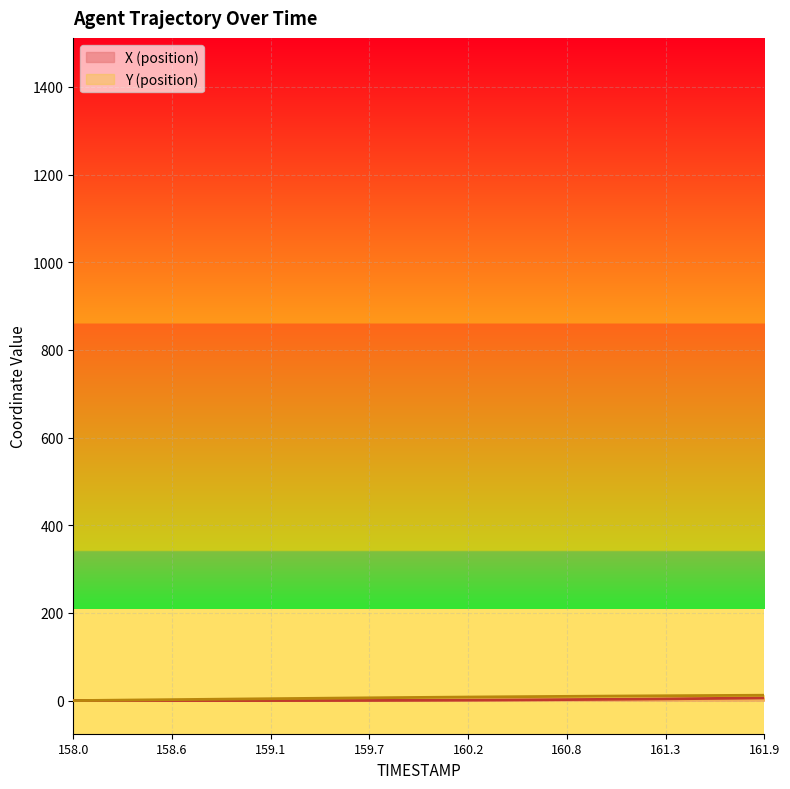

What are all the series names shown in the legend?

X, Y